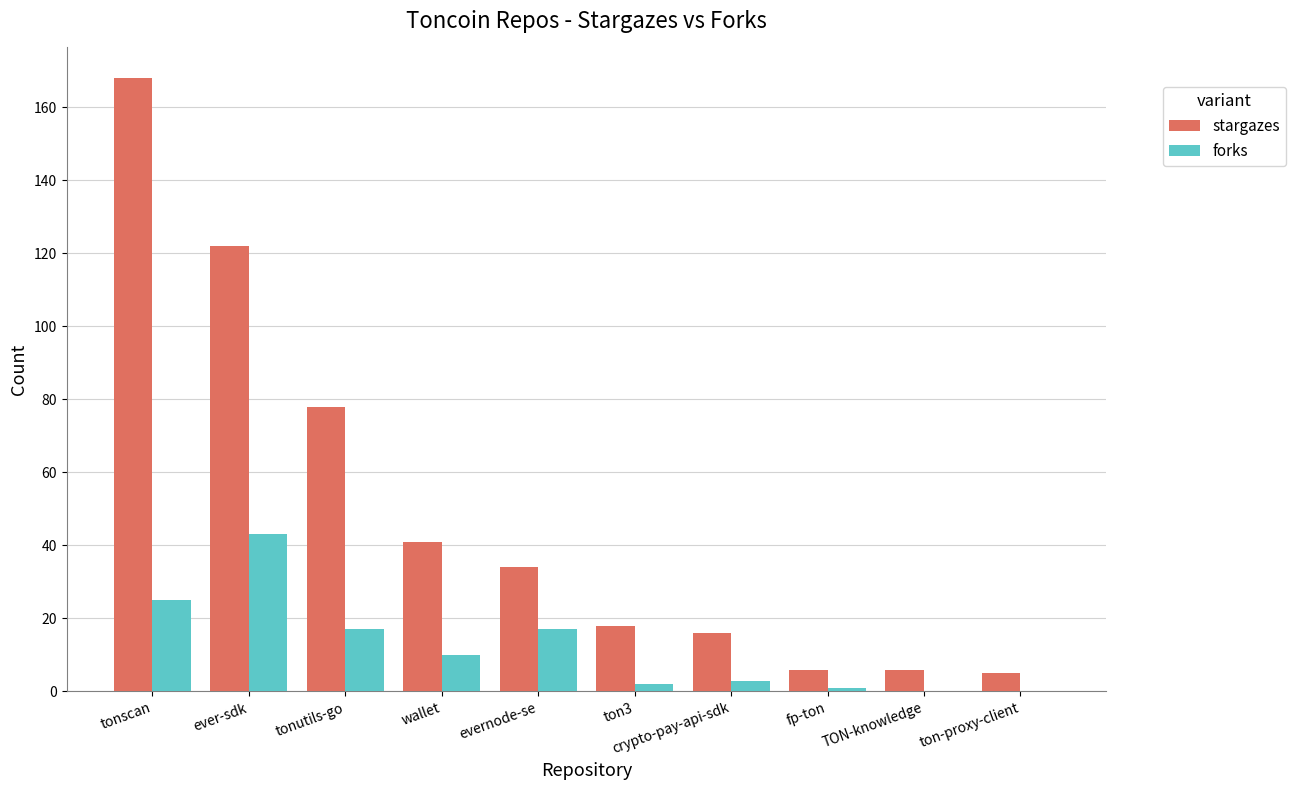

At which label is stargazes closest to 86?

tonutils-go